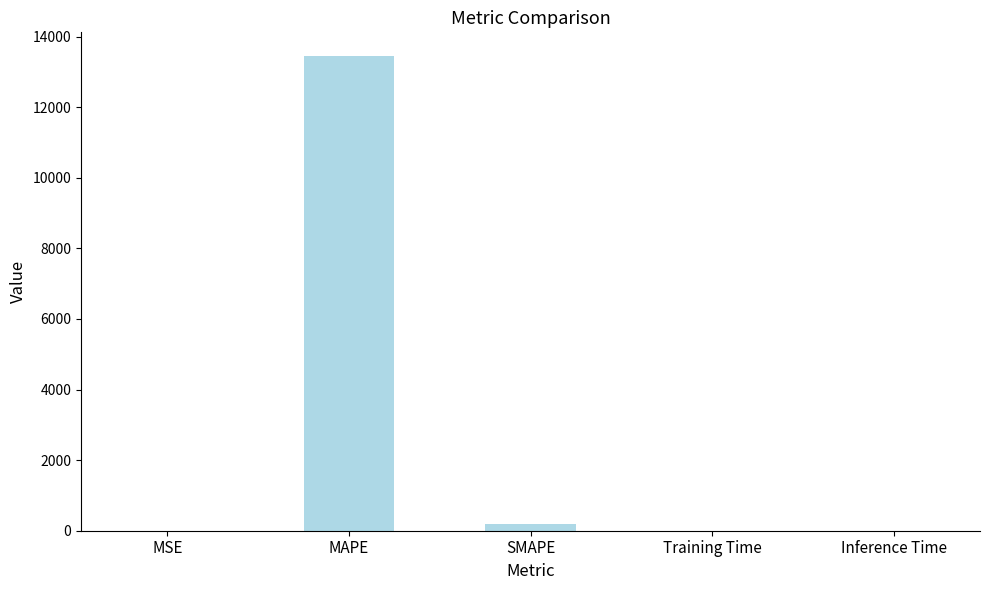

True or false: the data shows 13446.4 at MAPE.

True